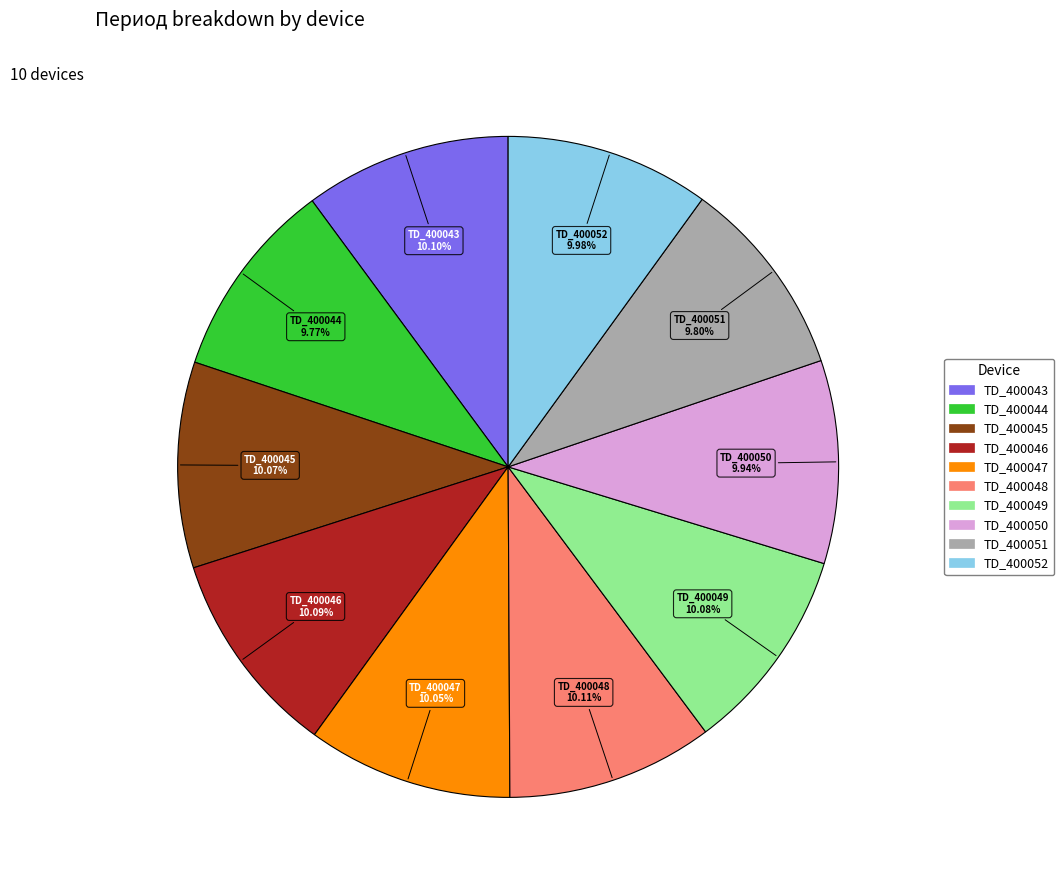

What percentage do TD_400048 and TD_400046 together represent?

20.2%